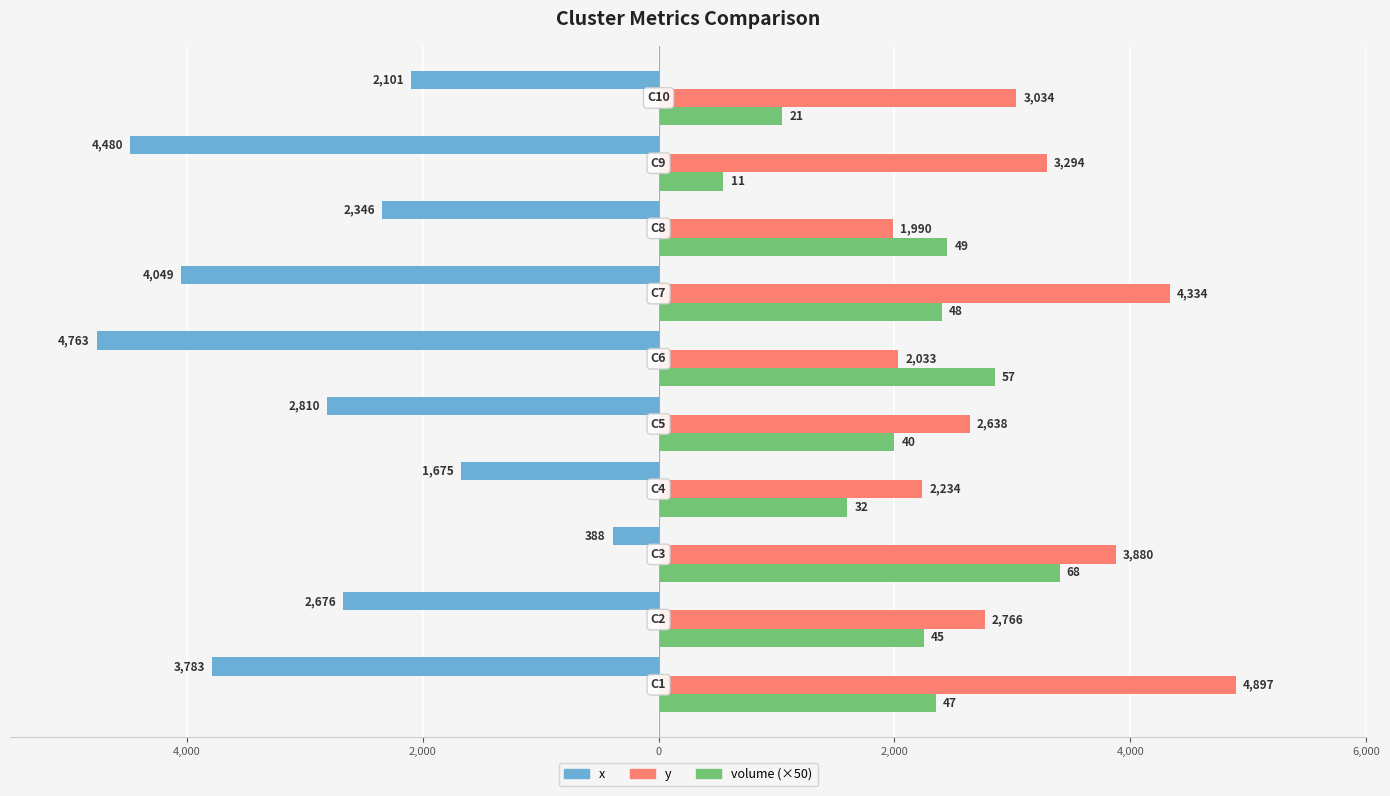

What are all the series names shown in the legend?

x, y, volume (×50)